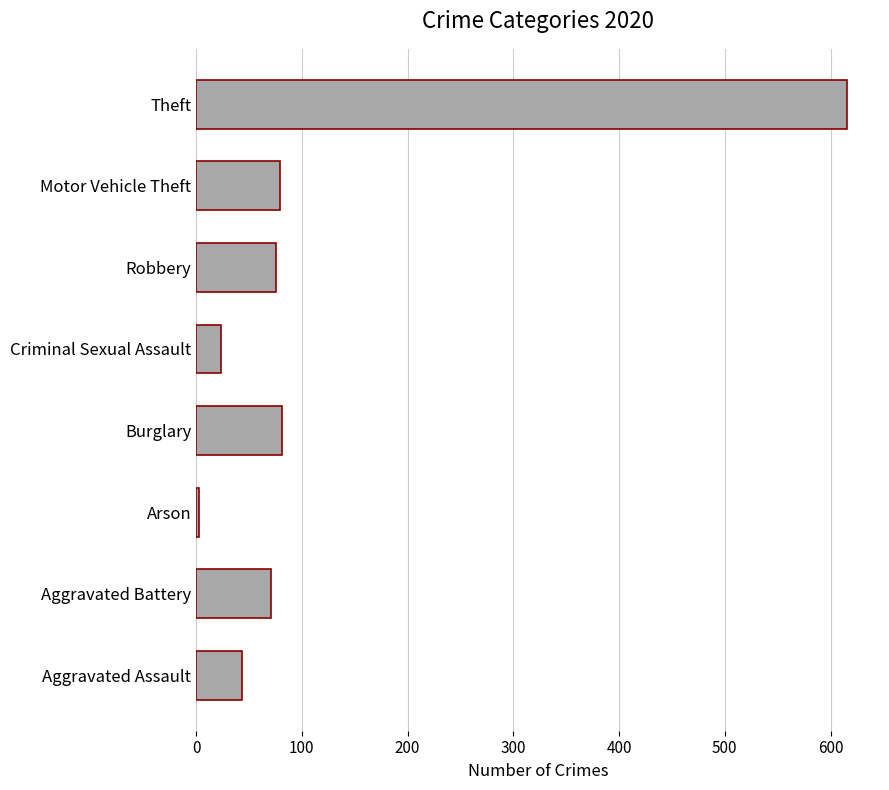

The chart shows a value of 616 at Theft. True or false?

True